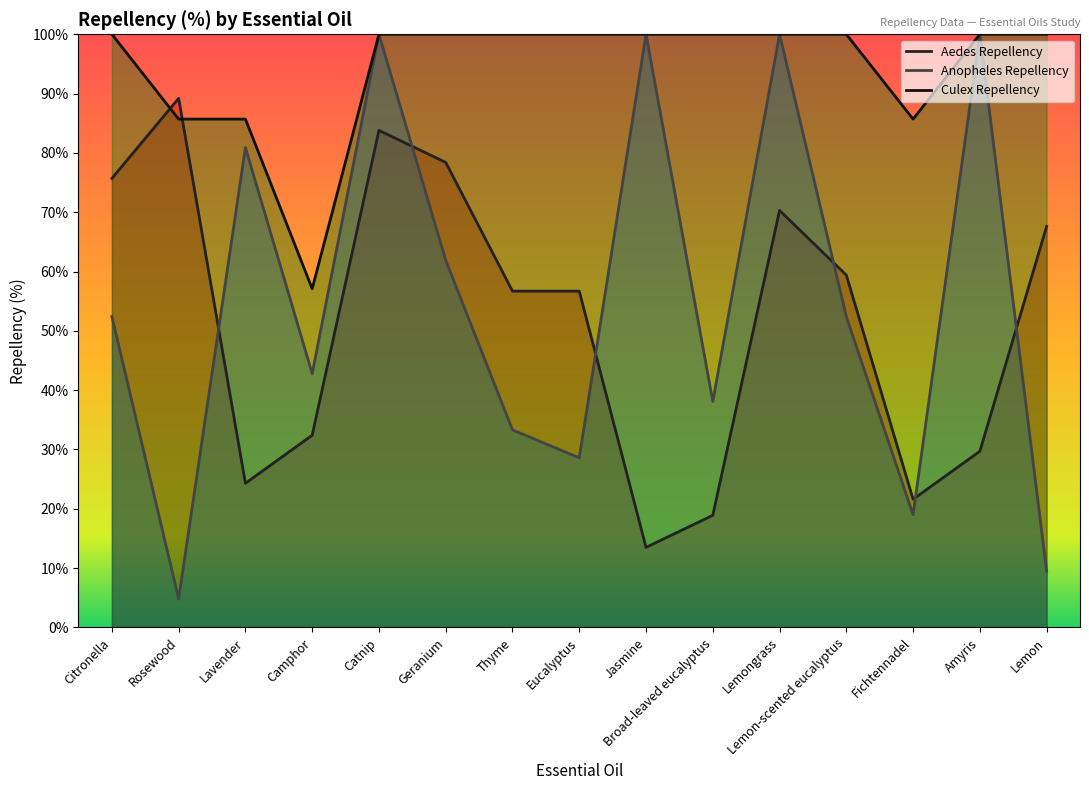

At which category is the sum across all series the highest?

Catnip